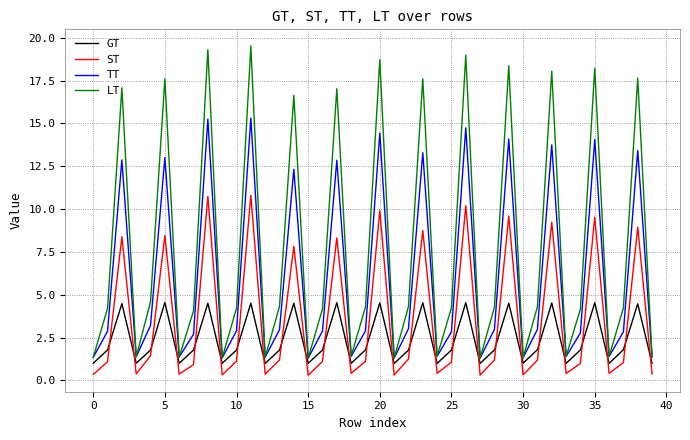

Which series has the largest range (max minus min)?

LT